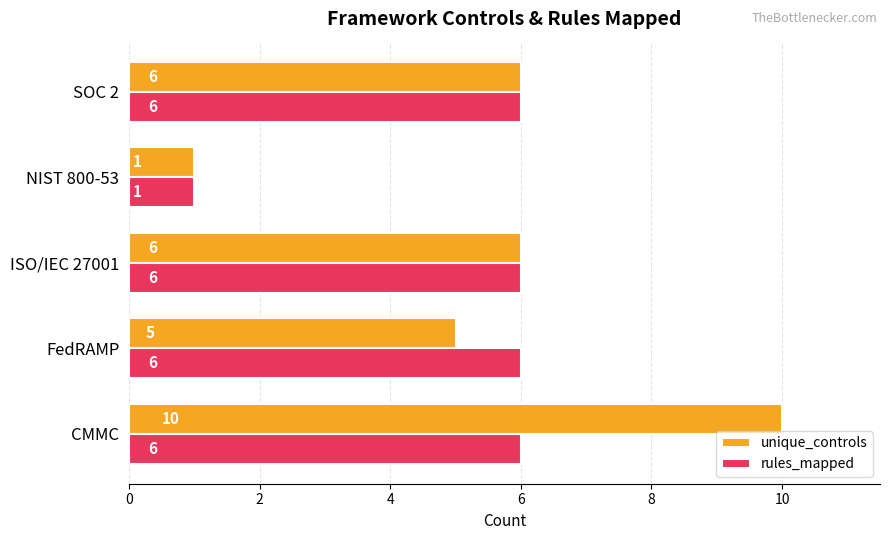

What is the difference between the maximum and minimum values in the rules_mapped series?

5